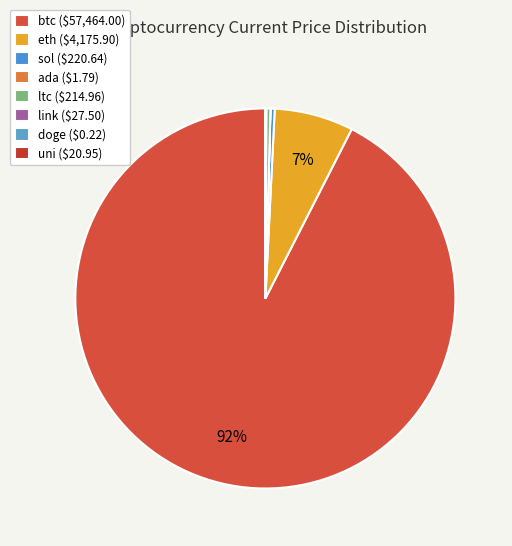

To the nearest percent, what is the difference between the eth and ada slice percentages?

7%